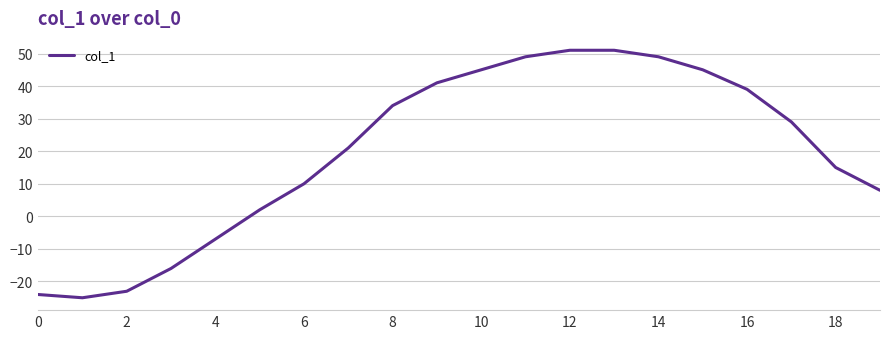

What is the maximum value shown in the chart?

51